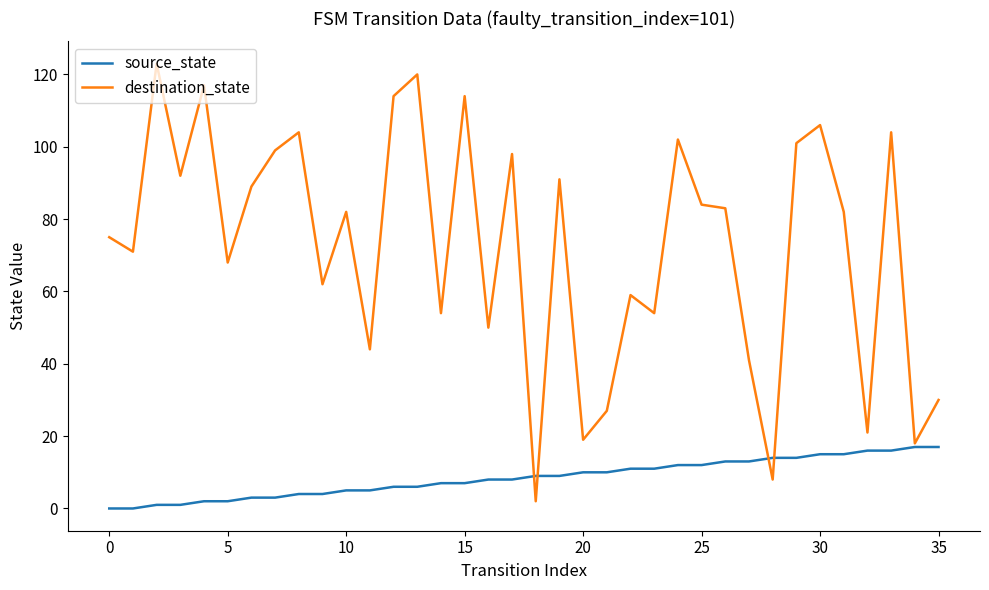

Rank the series by their average value, from lowest to highest.

source_state, destination_state